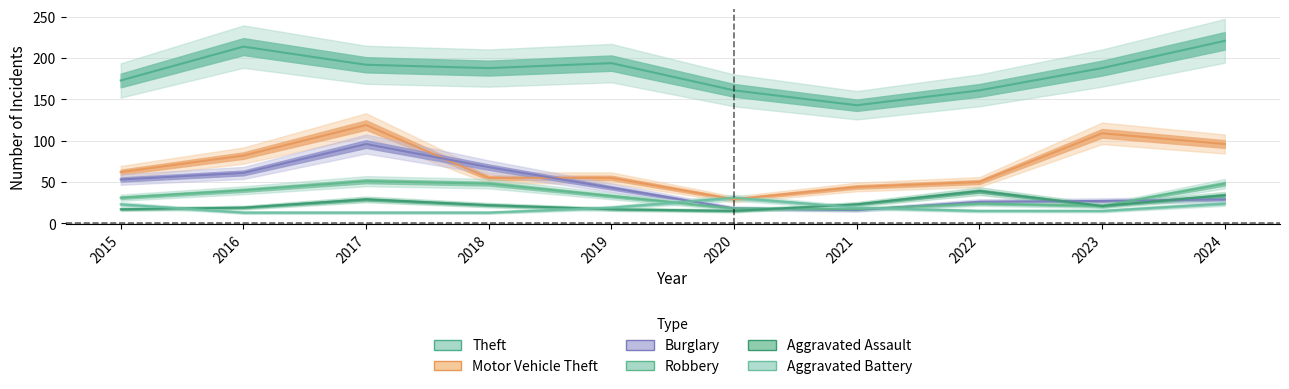

What are all the series names shown in the legend?

Theft, Motor Vehicle Theft, Burglary, Robbery, Aggravated Assault, Aggravated Battery